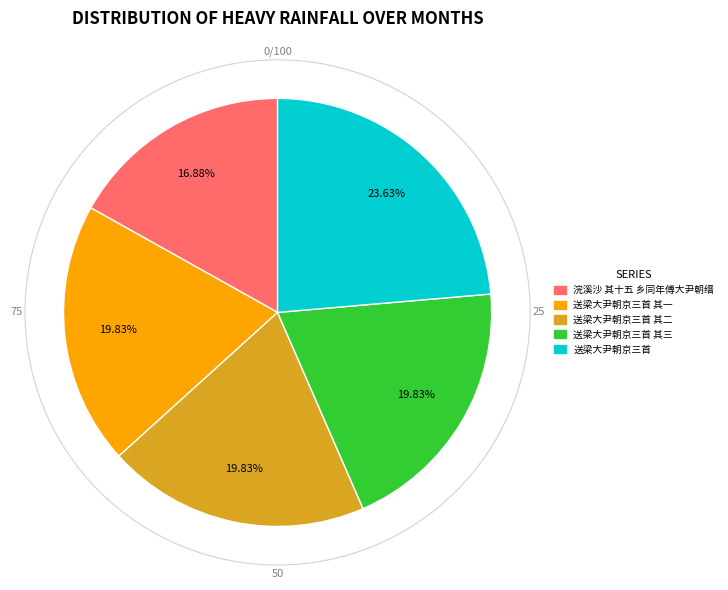

What percentage is NOT represented by 送梁大尹朝京三首?

76.4%